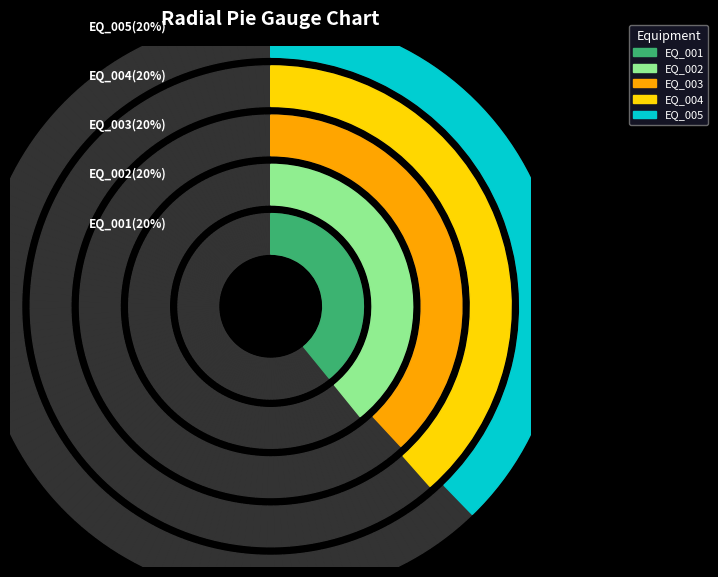

To the nearest percent, what is the average slice percentage?

20%